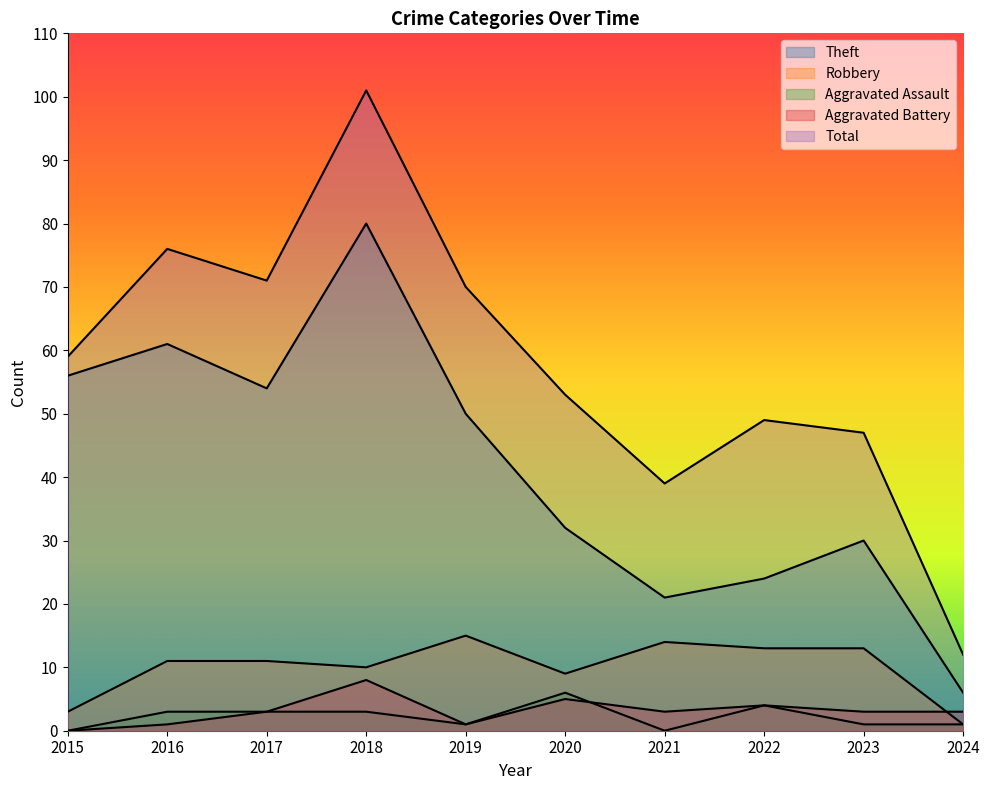

How many lines are shown in the chart?

5